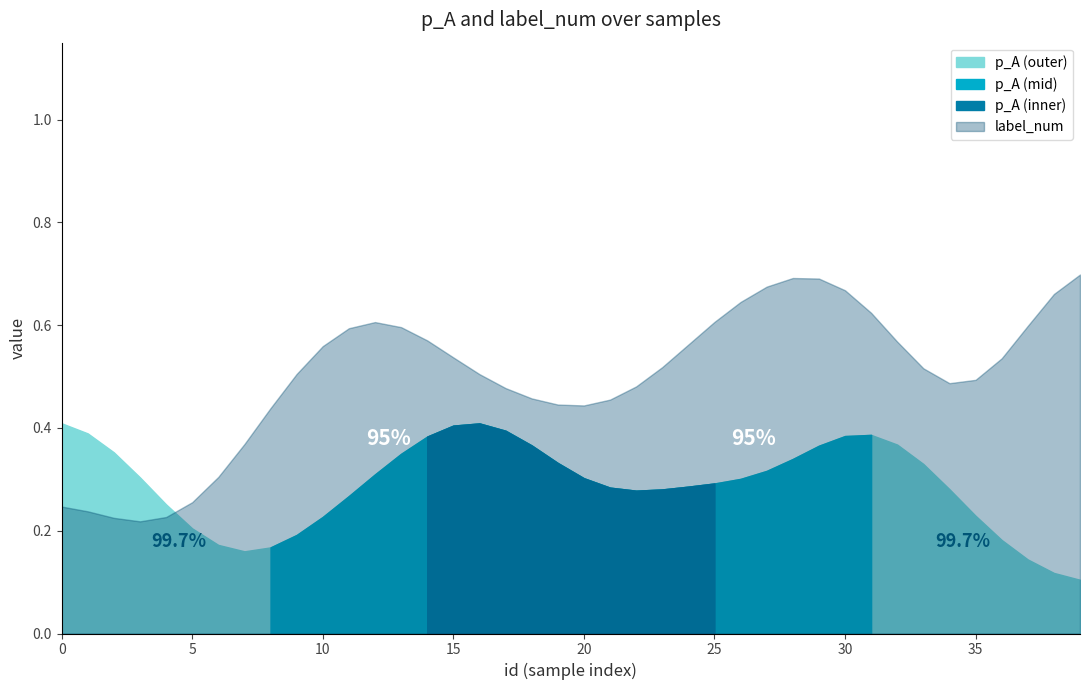

Which has a higher value, 37 or 31?

31